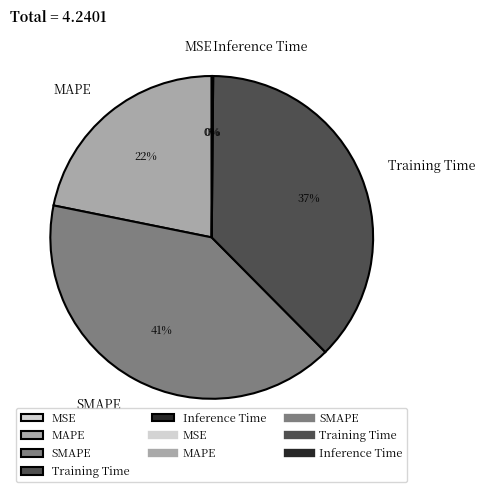

To the nearest percent, what portion does SMAPE represent?

41%